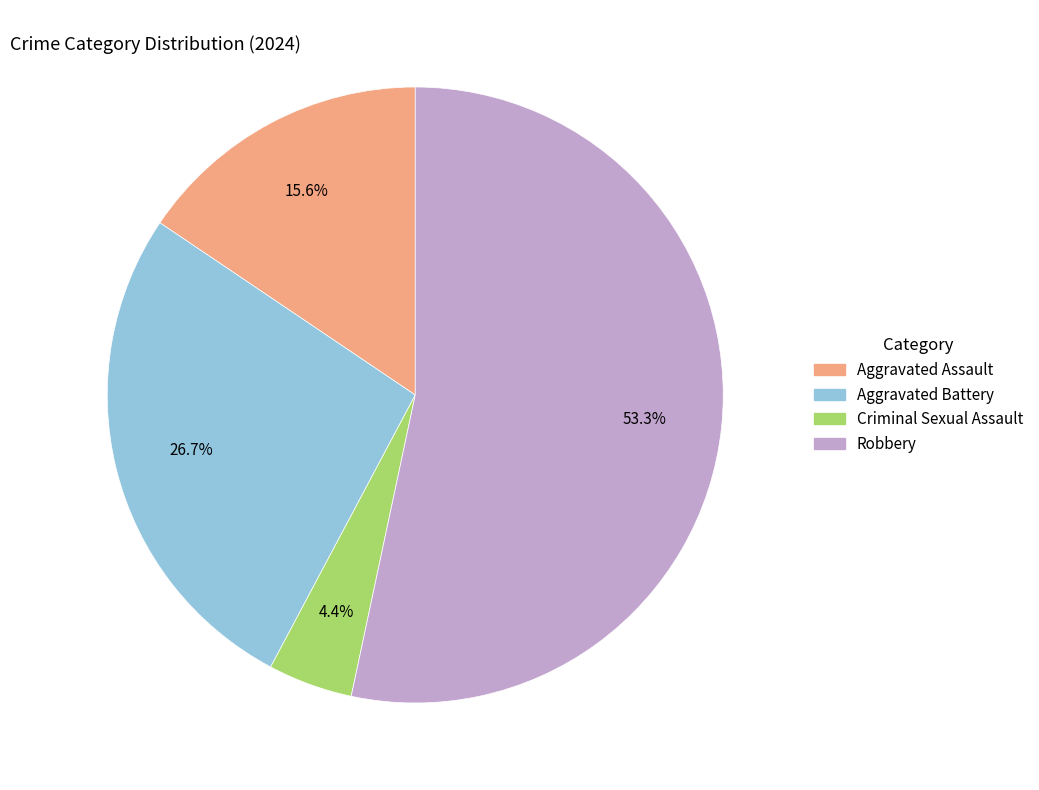

How many slices are in this pie chart?

4